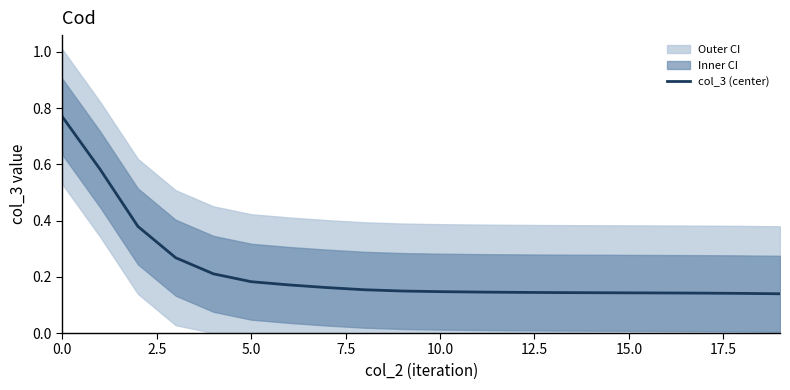

Is it true that col_3 (center) equals 1.3 at 0.0?

False